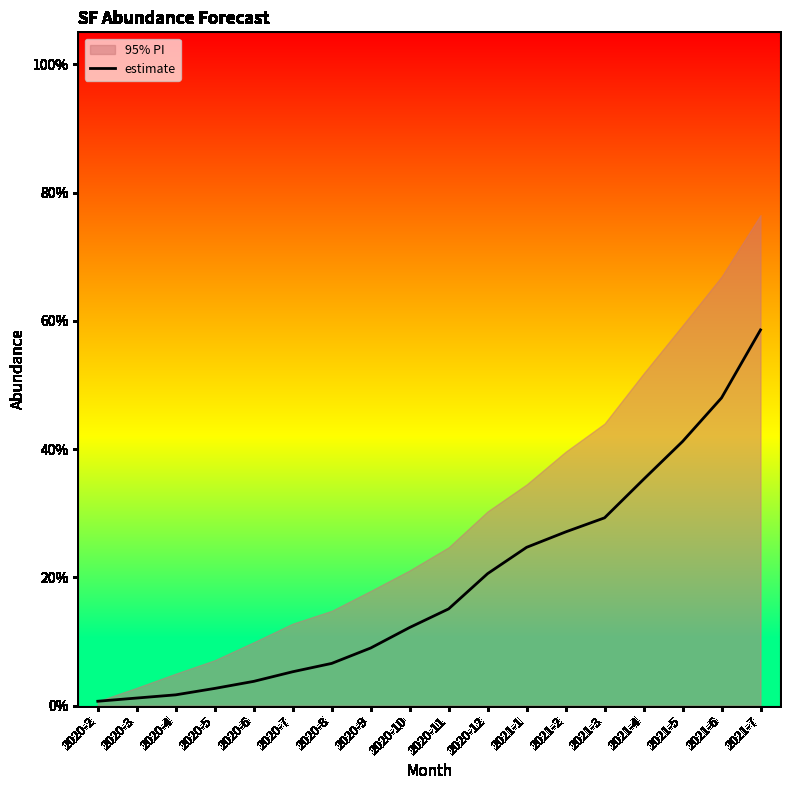

What position from the left is 2021-4?

15